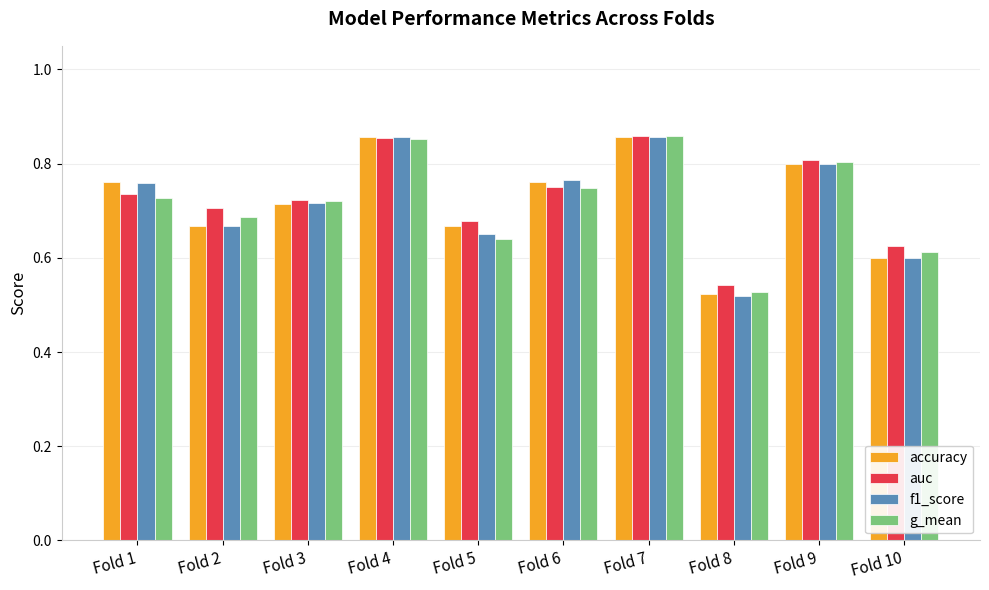

How many groups of bars are there?

10